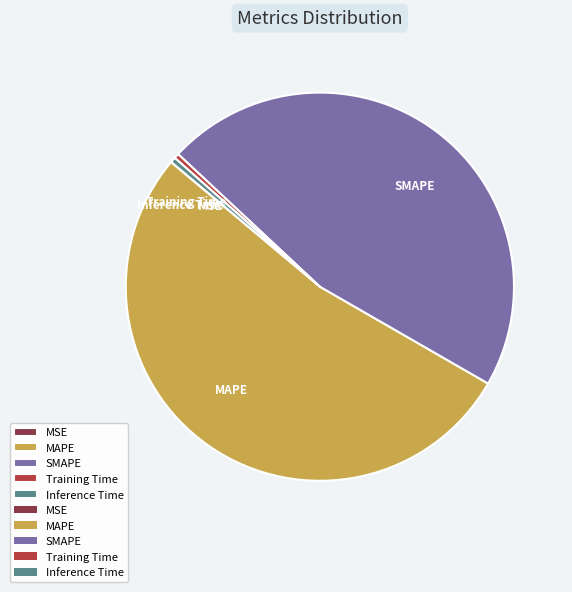

The Inference Time slice represents 15% of the pie. True or false?

False